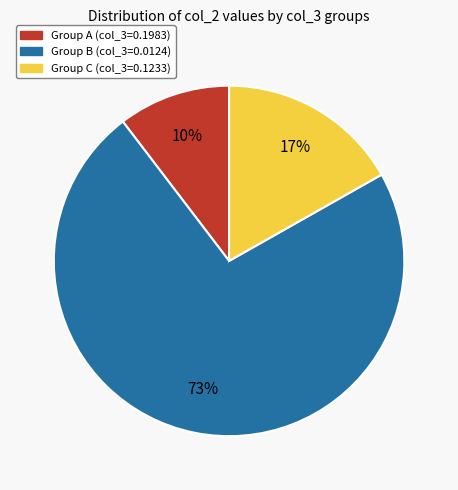

Is there a majority slice in this chart?

Yes